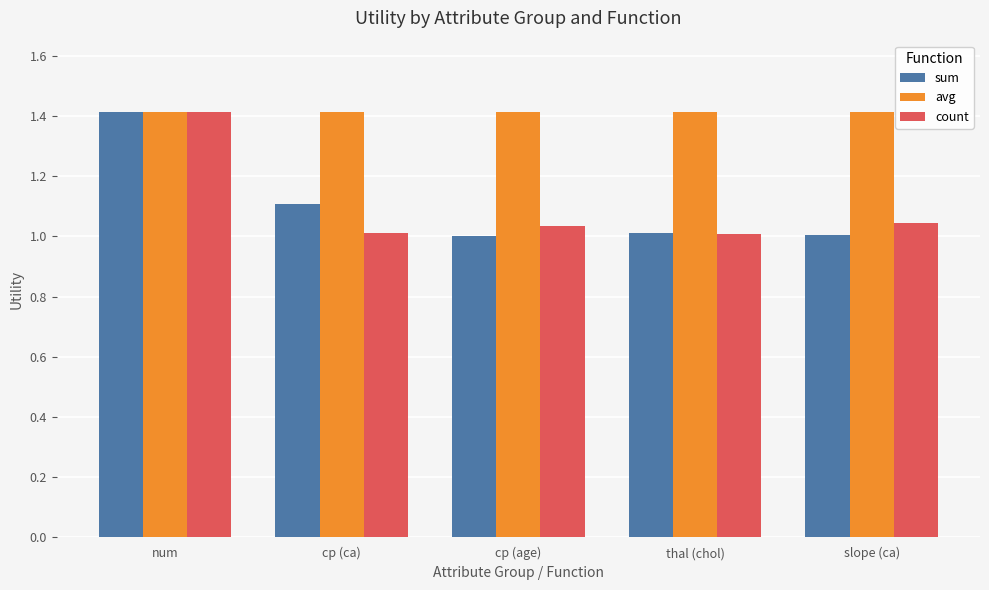

The value of avg at thal (chol) is 1.4. True or false?

True